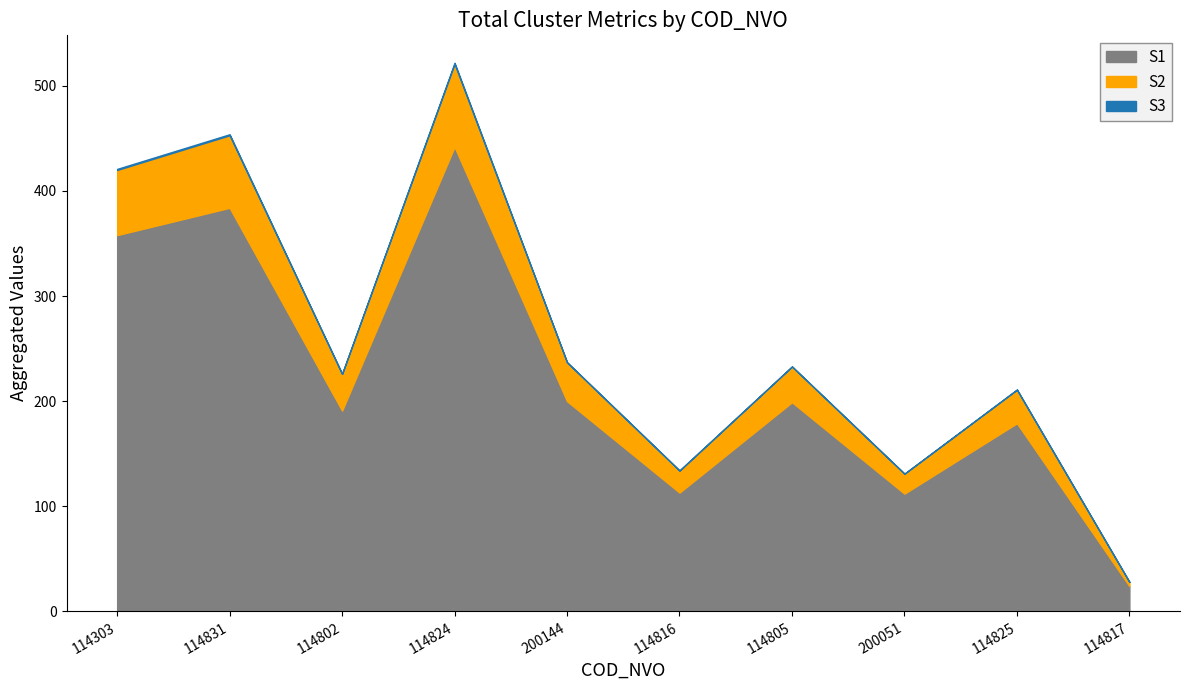

What is the difference between the maximum and minimum values in the S2 series?

75